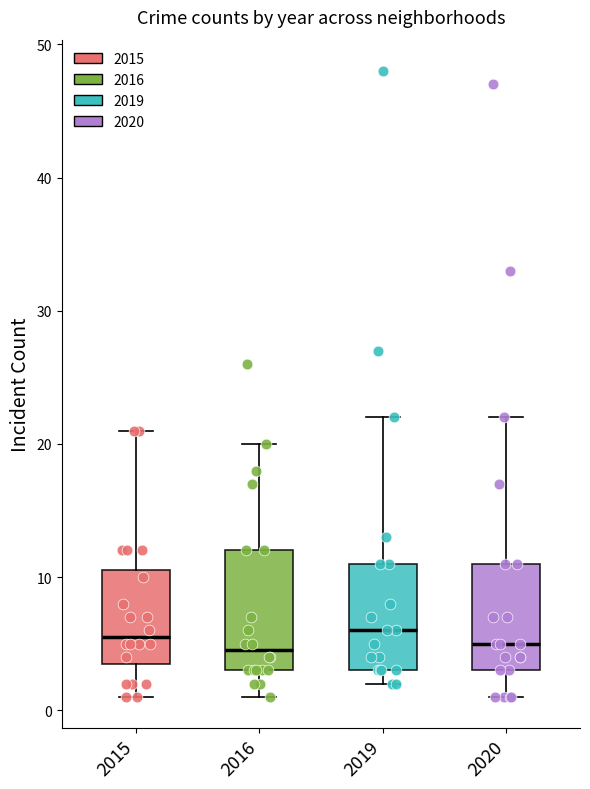

Where does the median line of the box at x = 2020 sit on the y-axis? The values are not printed on the chart, so give them approximately, as read against the axis.

5